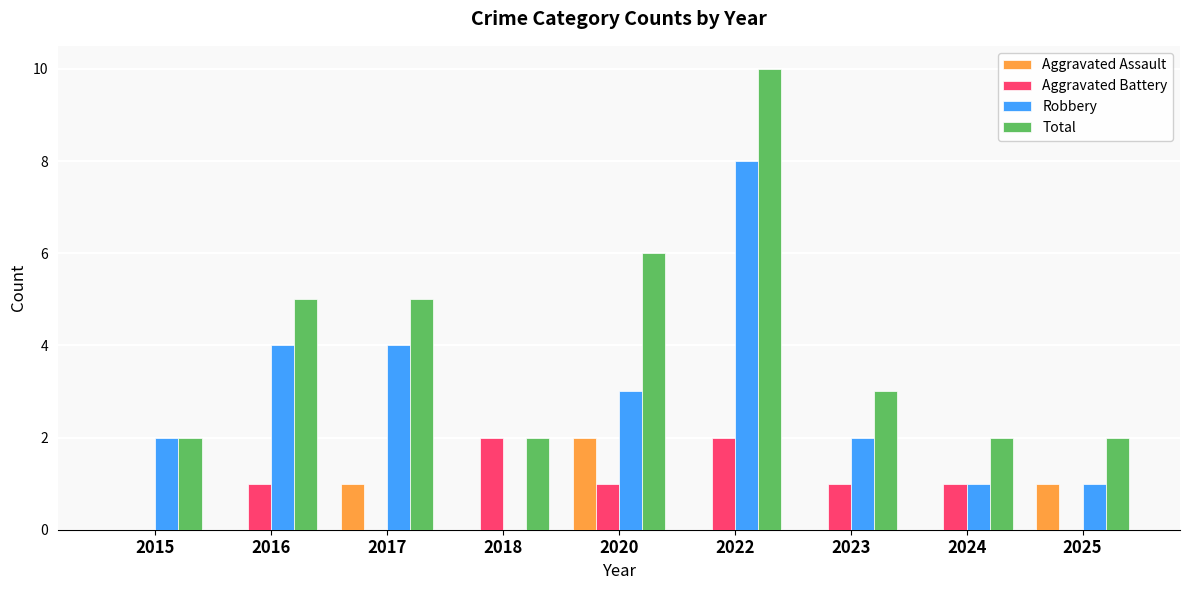

At which category does the chart reach its peak across all series?

2022